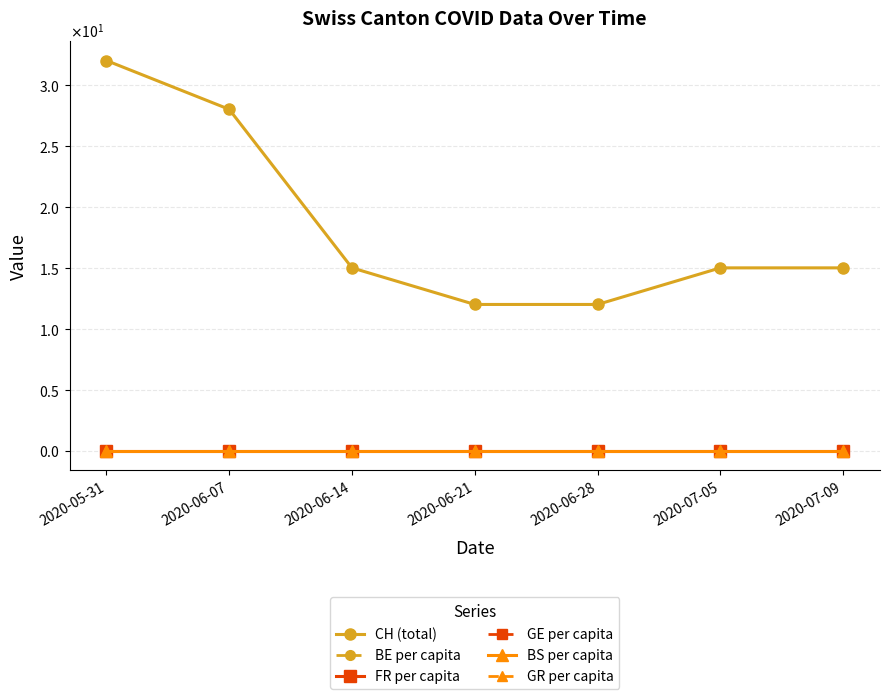

Where is BS per capita nearest to the value 0?

2020-06-28